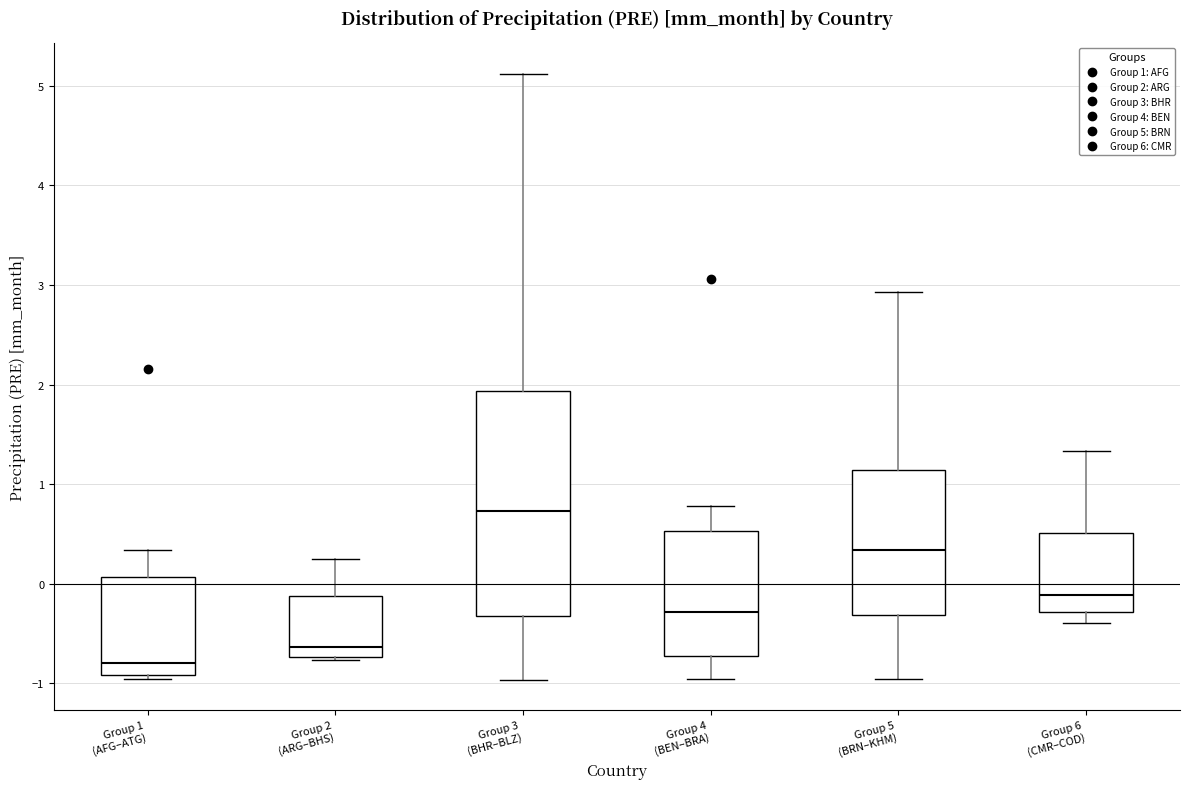

Comparing the boxes themselves (not the whiskers), which one is the tallest?

Group 3 (BHR–BLZ)